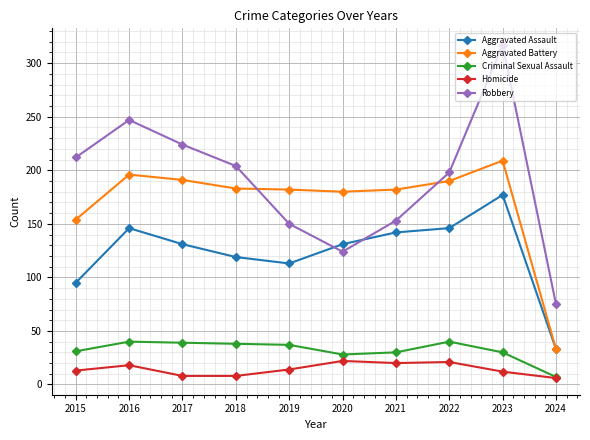

Between which two adjacent categories do Robbery and Aggravated Assault first intersect?

2019 and 2020